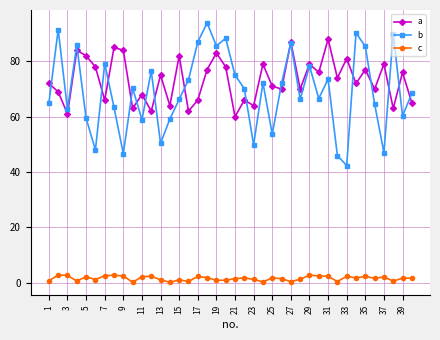

True or false: b has more than 1 points higher than both neighbors.

True